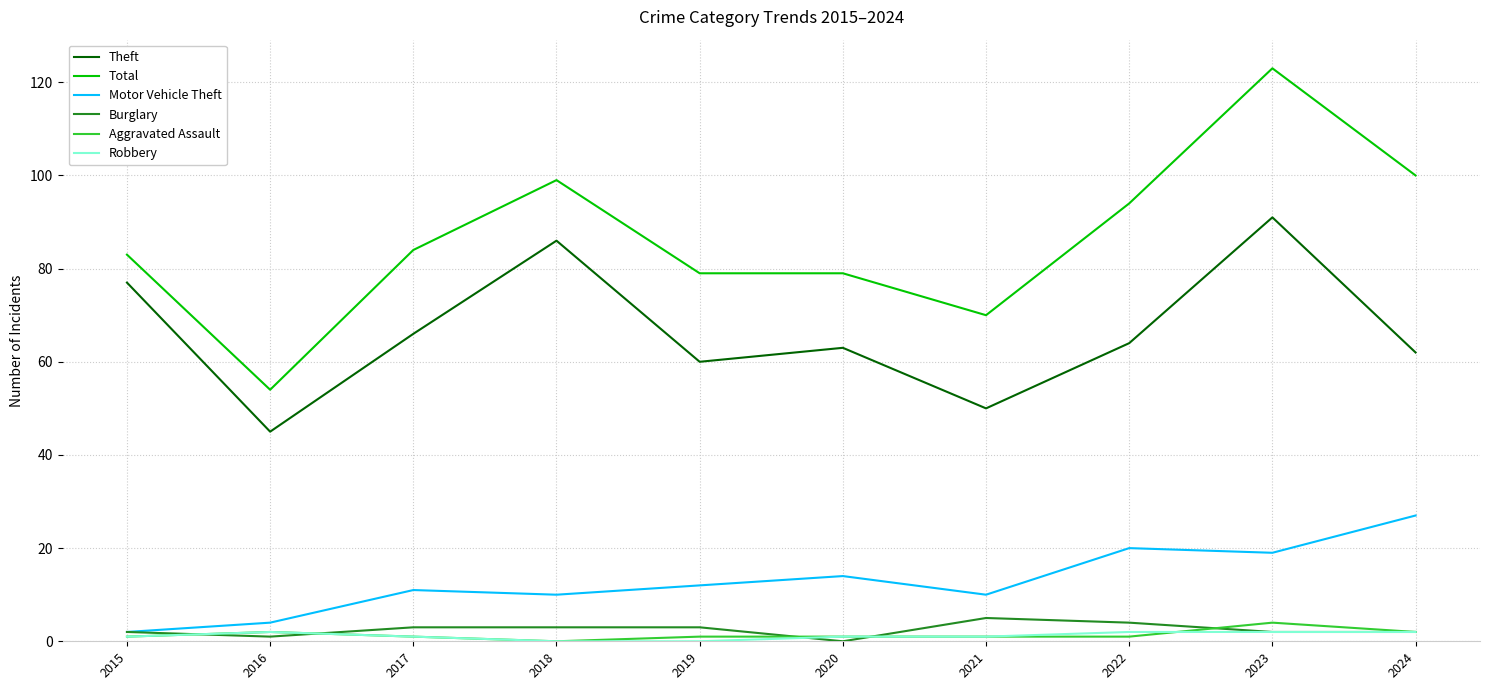

Which label corresponds to the largest value in the chart?

2023